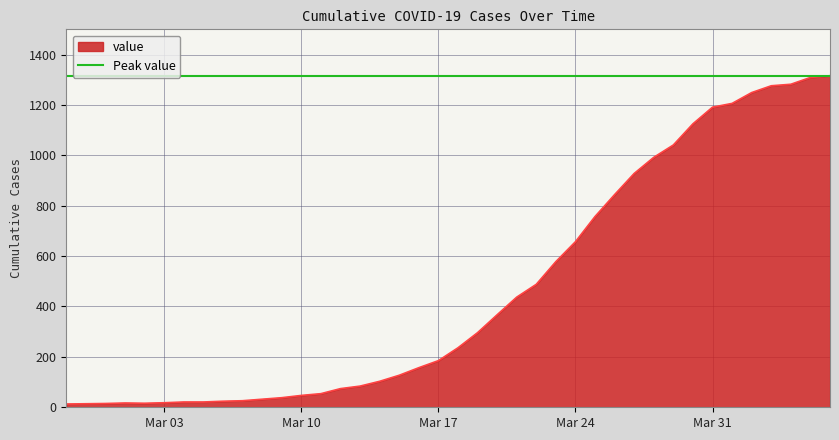

What is the maximum value for value?

1316